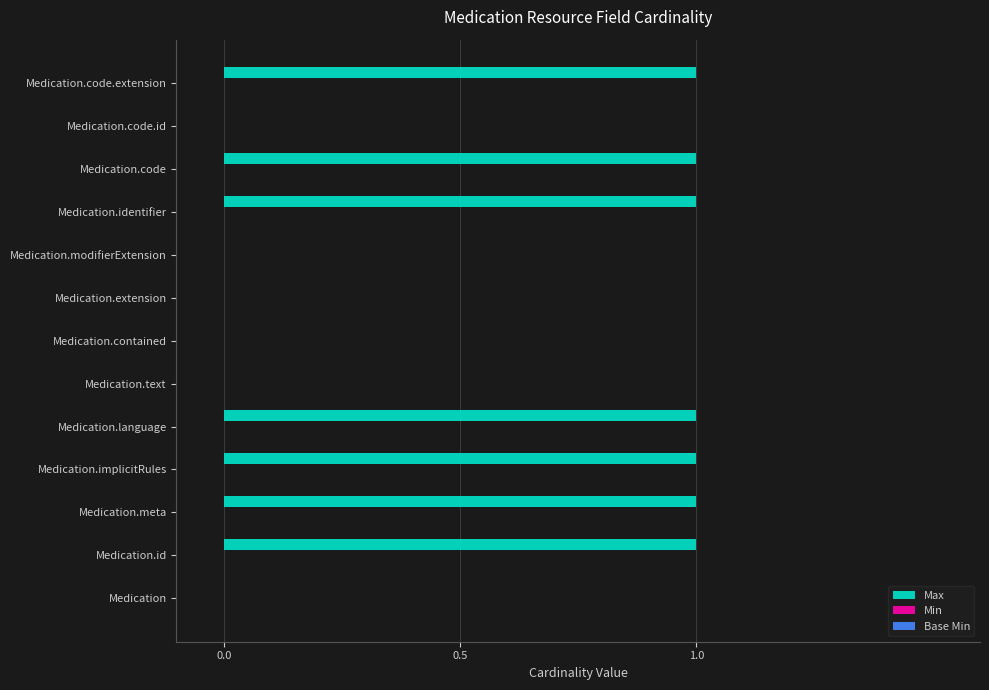

The value at Medication.contained is -1. True or false?

False